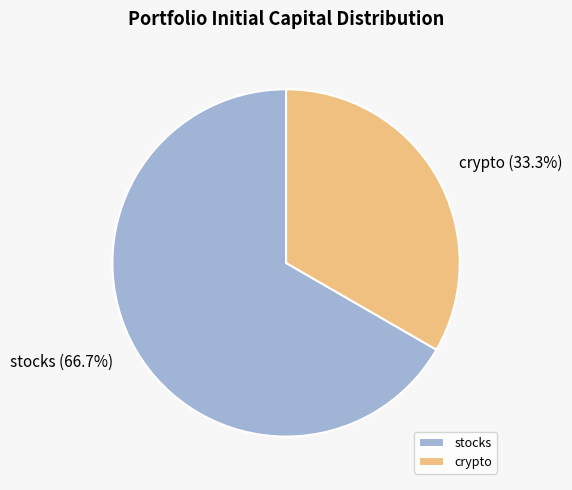

What is the largest slice in the pie chart?

stocks